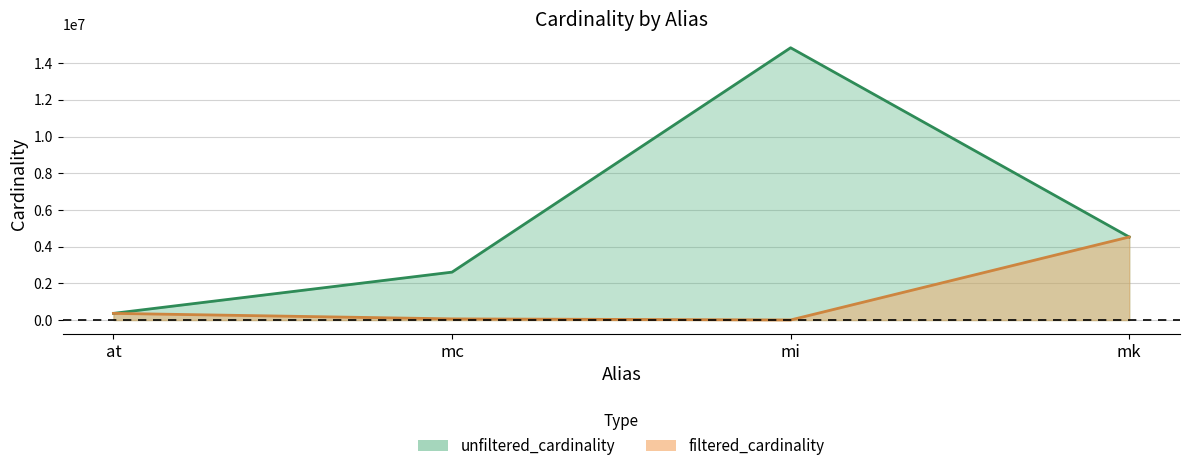

What is the label of the 4th point from the right?

at